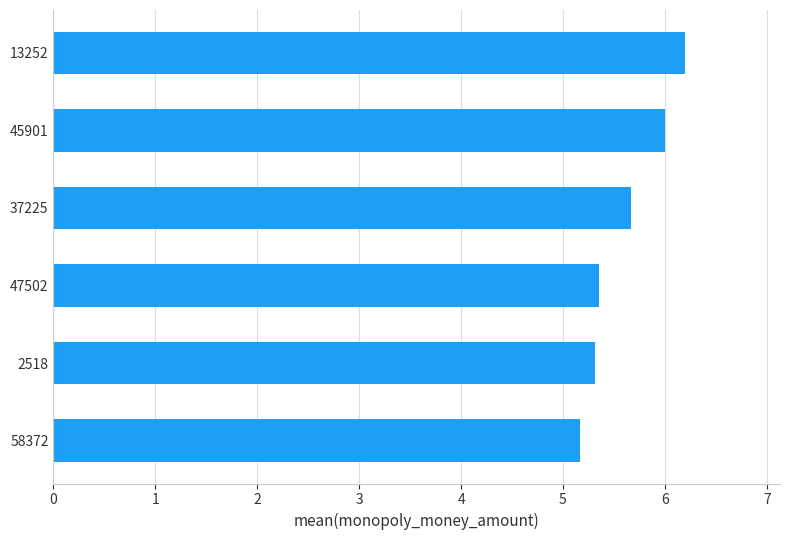

Which category has the lowest value across all series?

58372